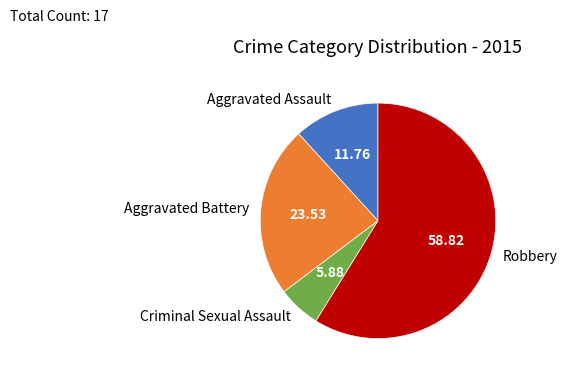

True or false: Criminal Sexual Assault accounts for 6% of the total.

True